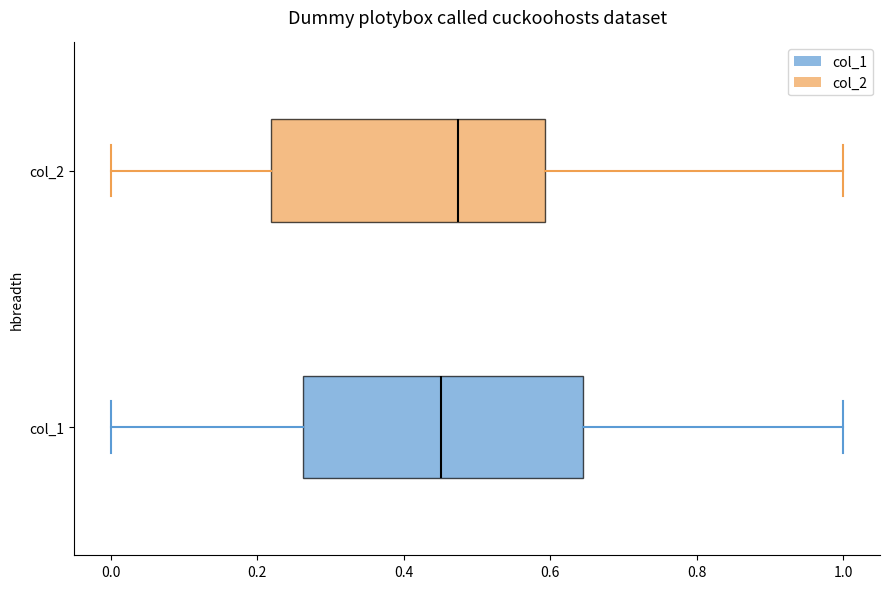

Which box has the furthest to the left median line?

col_1